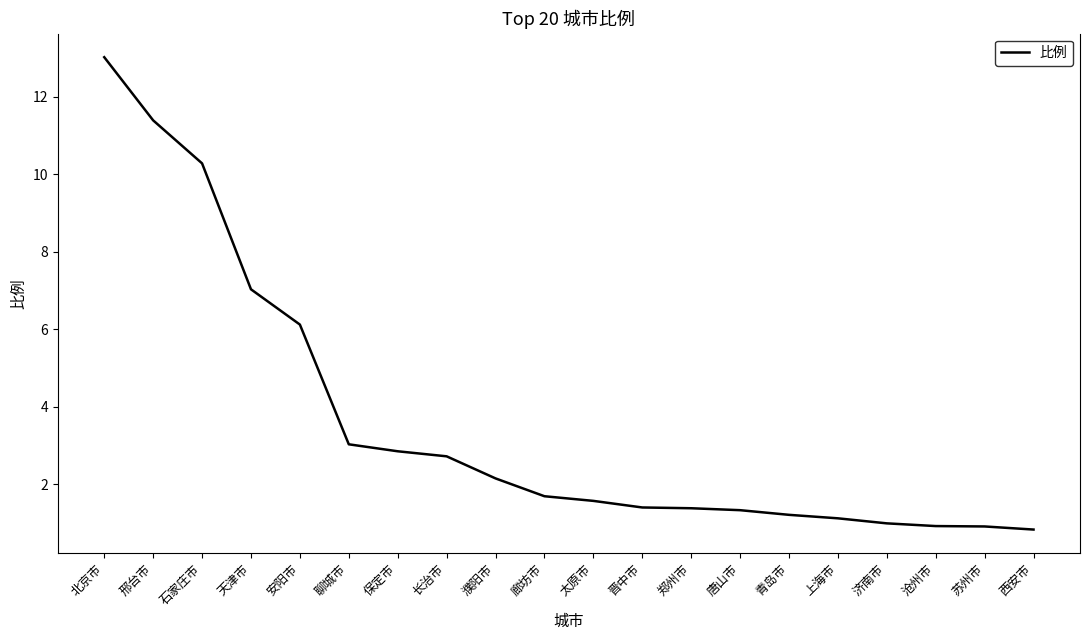

The value at 唐山市 is 1.3. True or false?

True